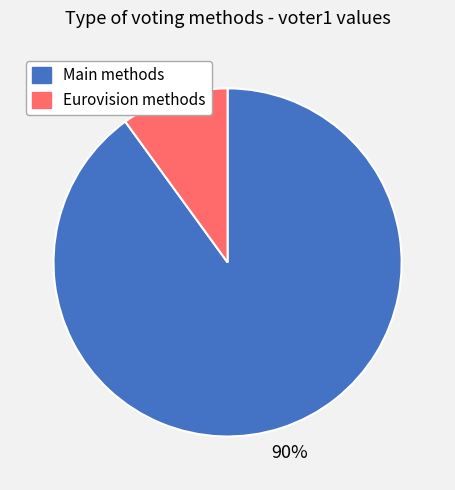

How many segments does this pie chart have?

2